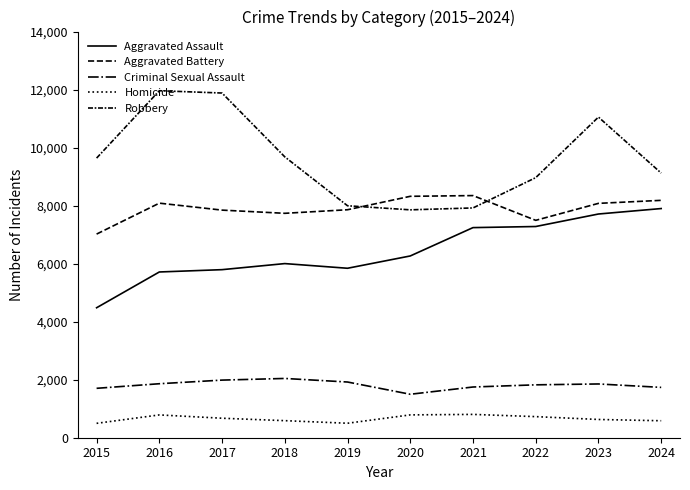

Which category has the highest value in the Criminal Sexual Assault series?

2018